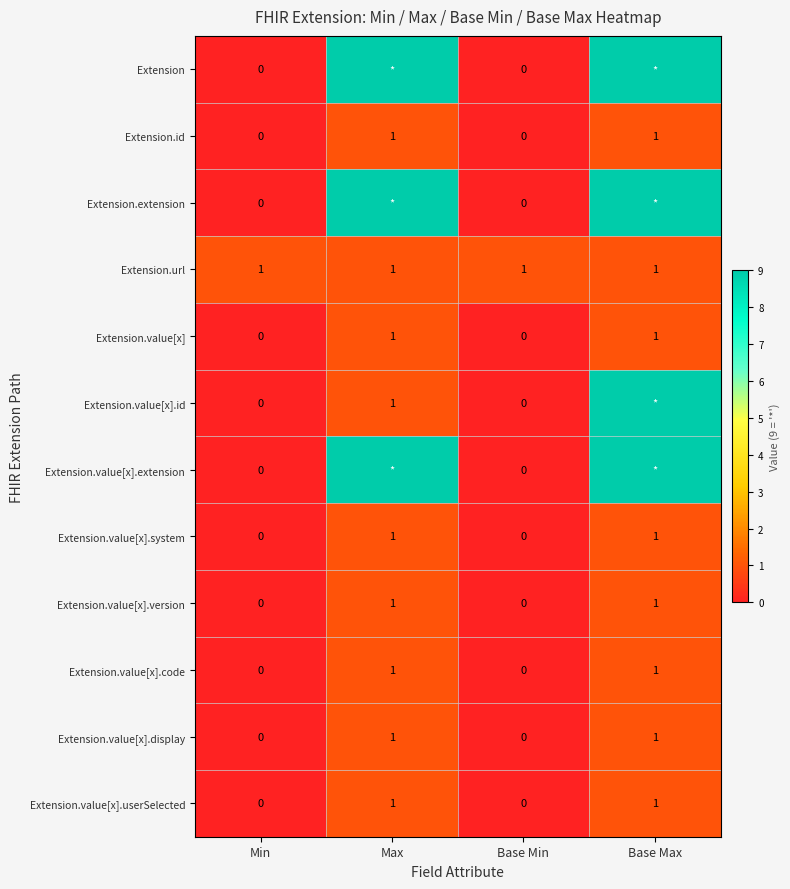

How many Extension.value[x].code values are between 0 and 1?

4